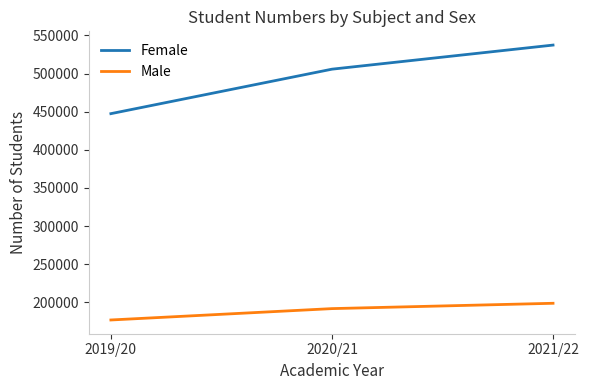

What is the total value across all series at 2020/21?

697425